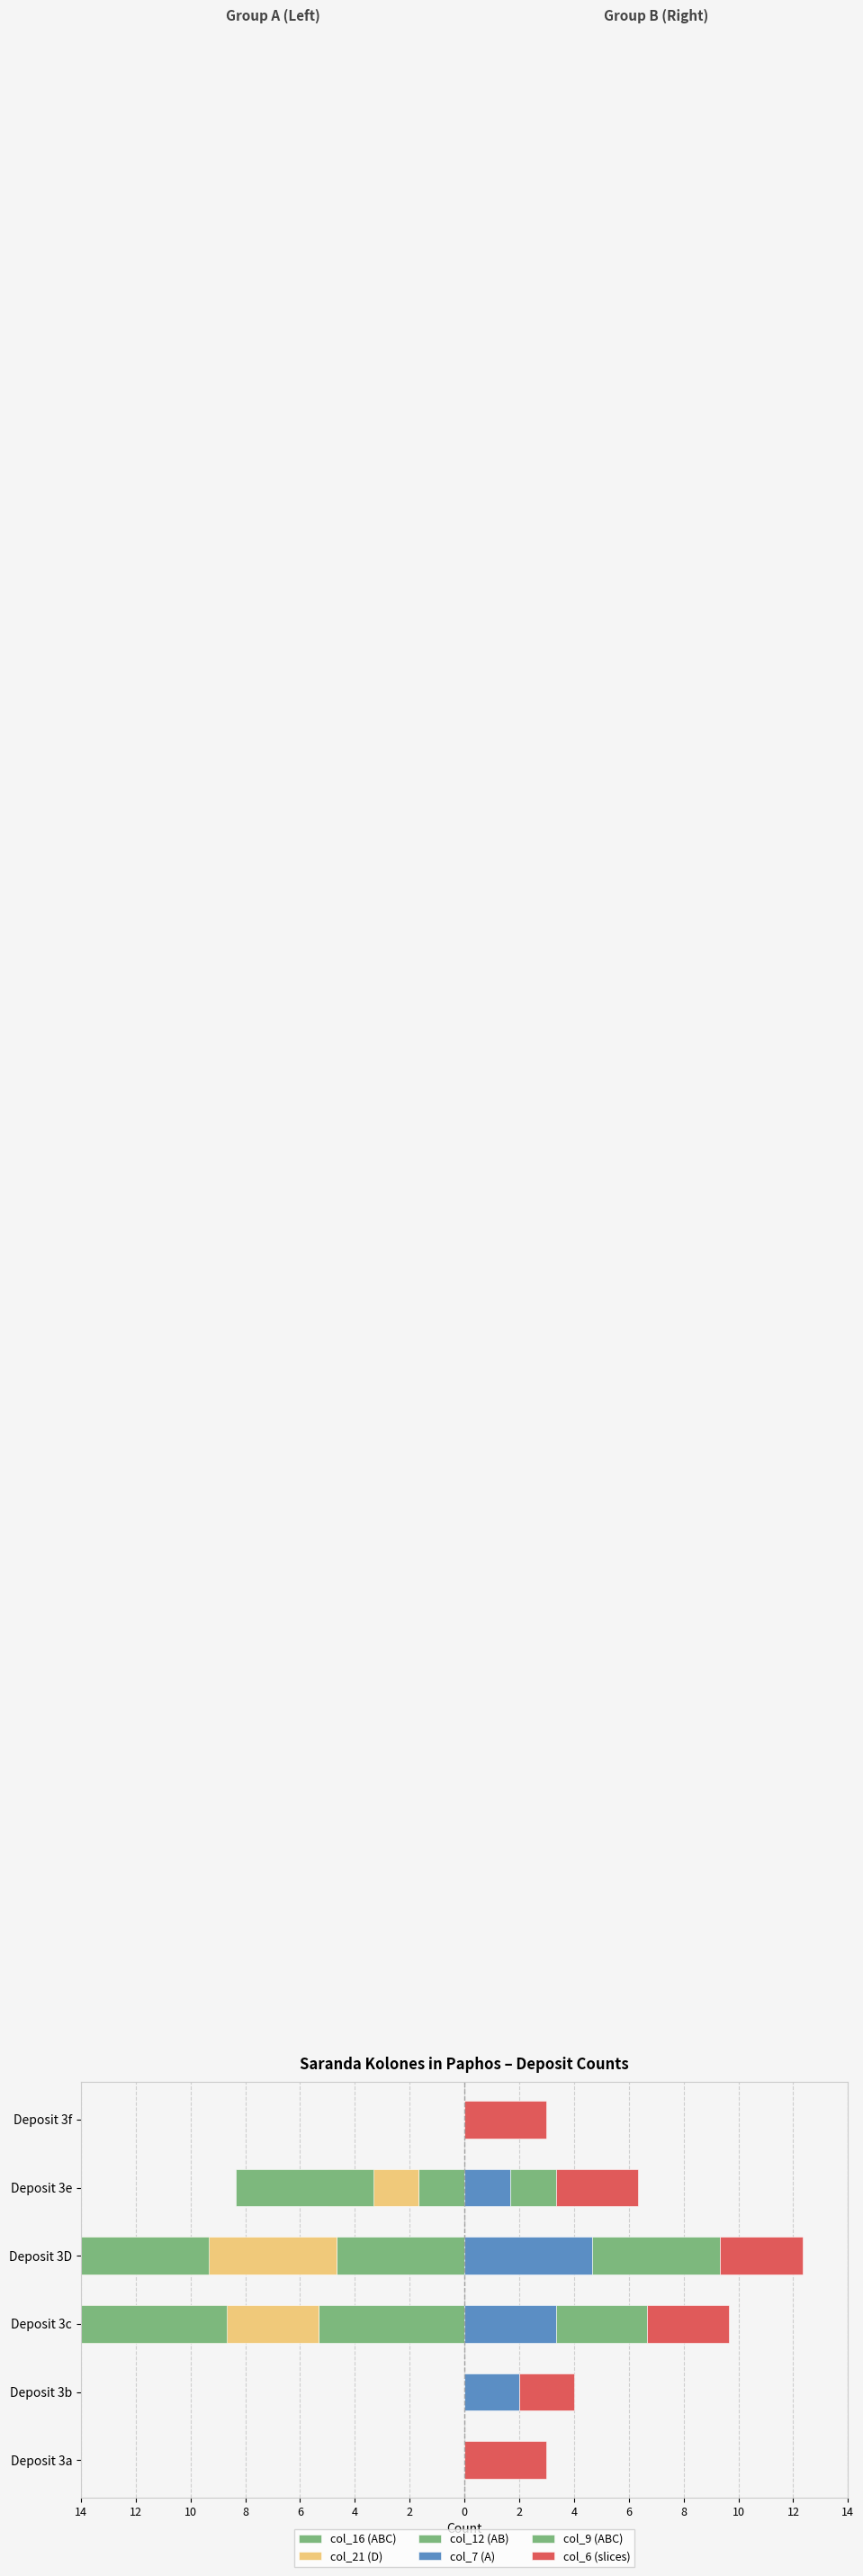

What is the average value of the col_16 (ABC) series?

-1.9